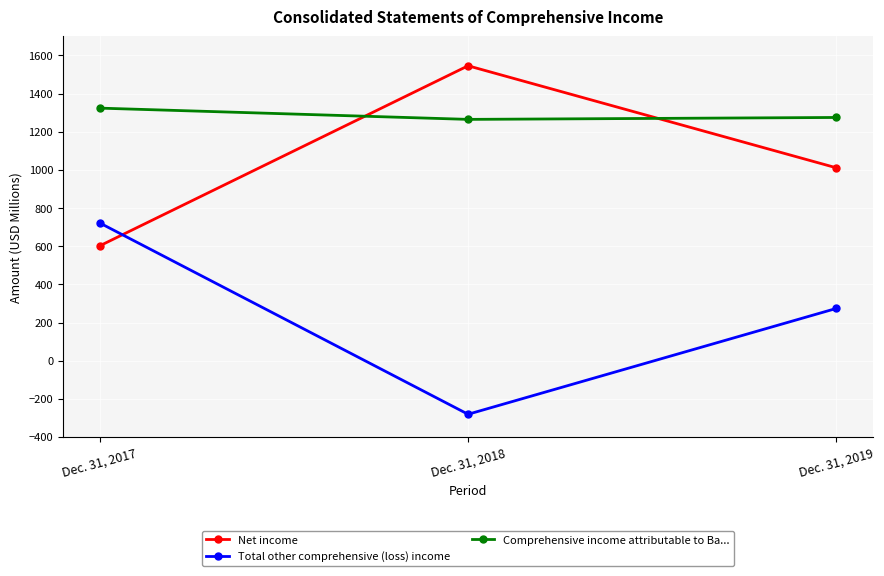

Is it true that Total other comprehensive (loss) income equals 74 at Dec. 31, 2019?

False